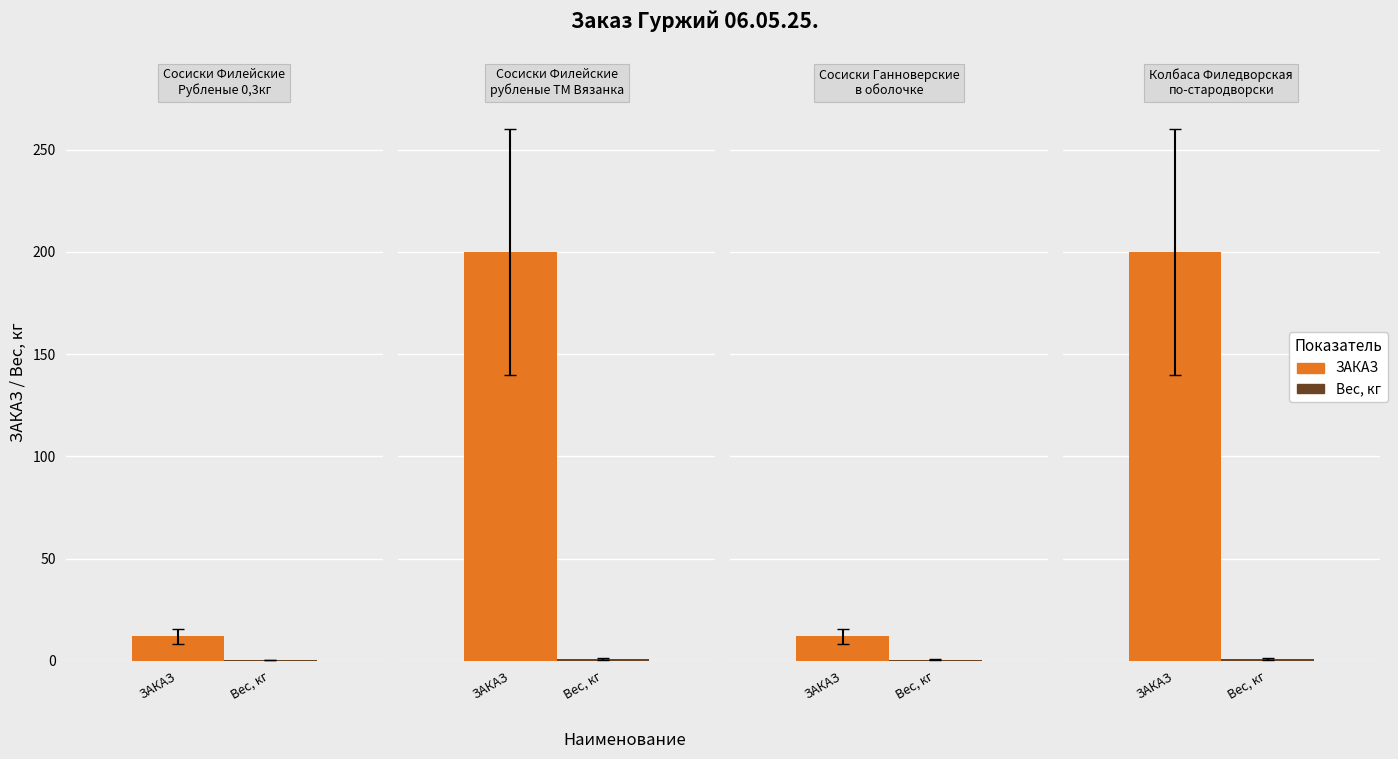

What is the minimum value for Вес, кг?

0.3